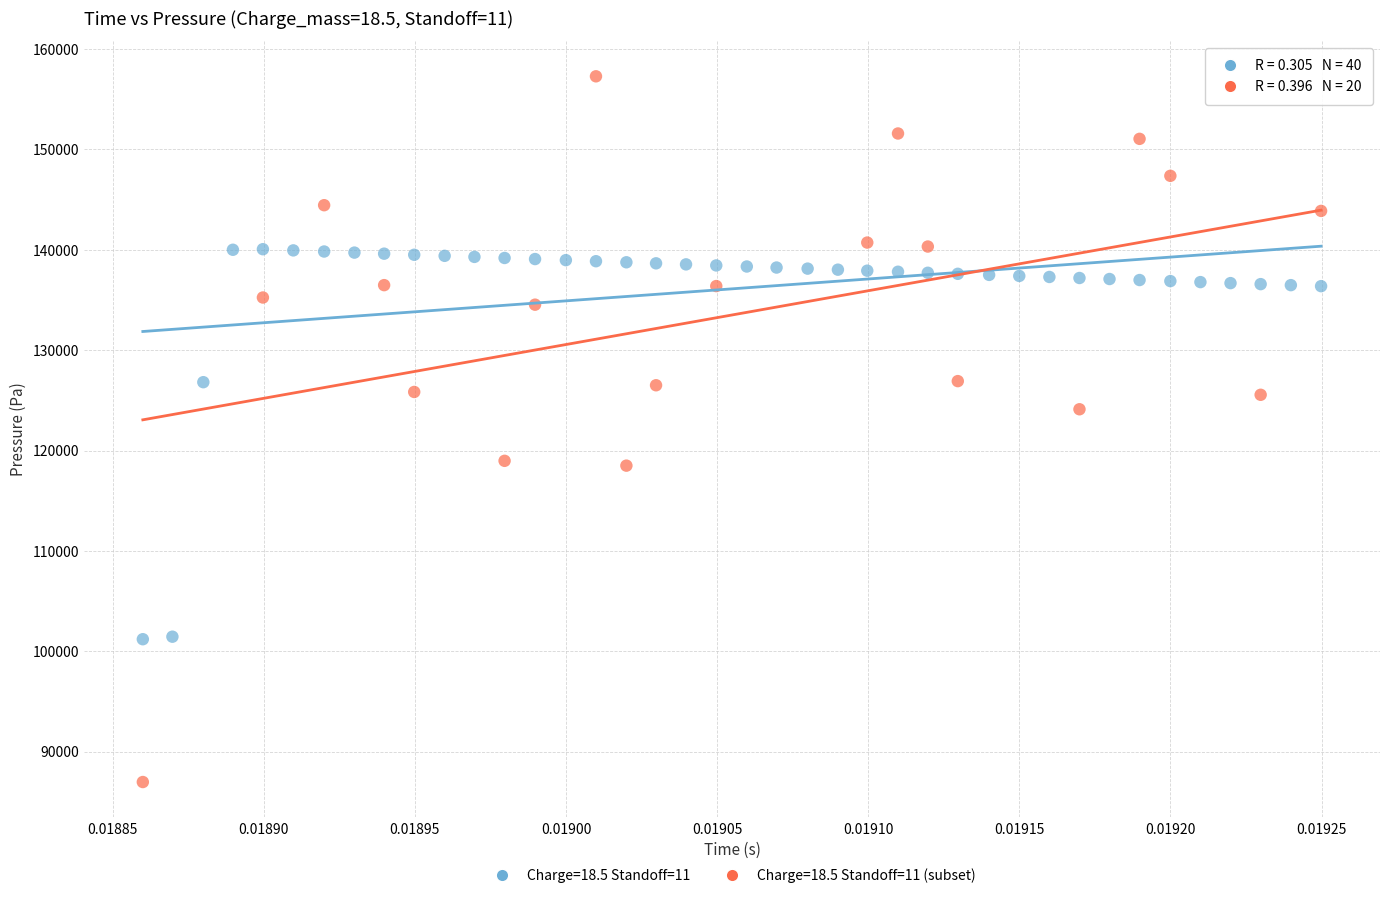

Which series reaches the maximum Y coordinate?

Charge=18.5 Standoff=11 (subset)